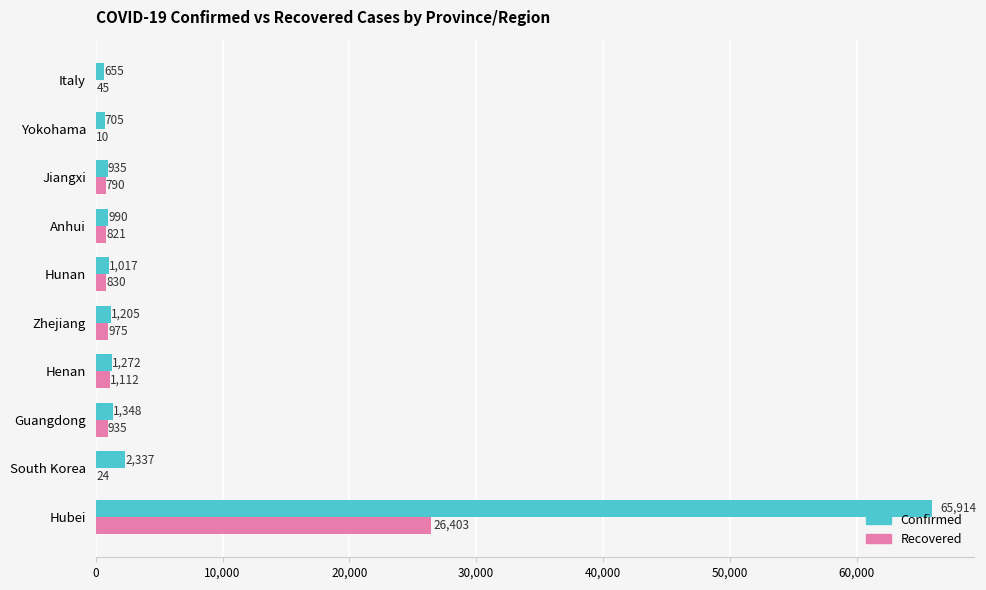

What is the sum of the Recovered values at South Korea and Anhui?

845